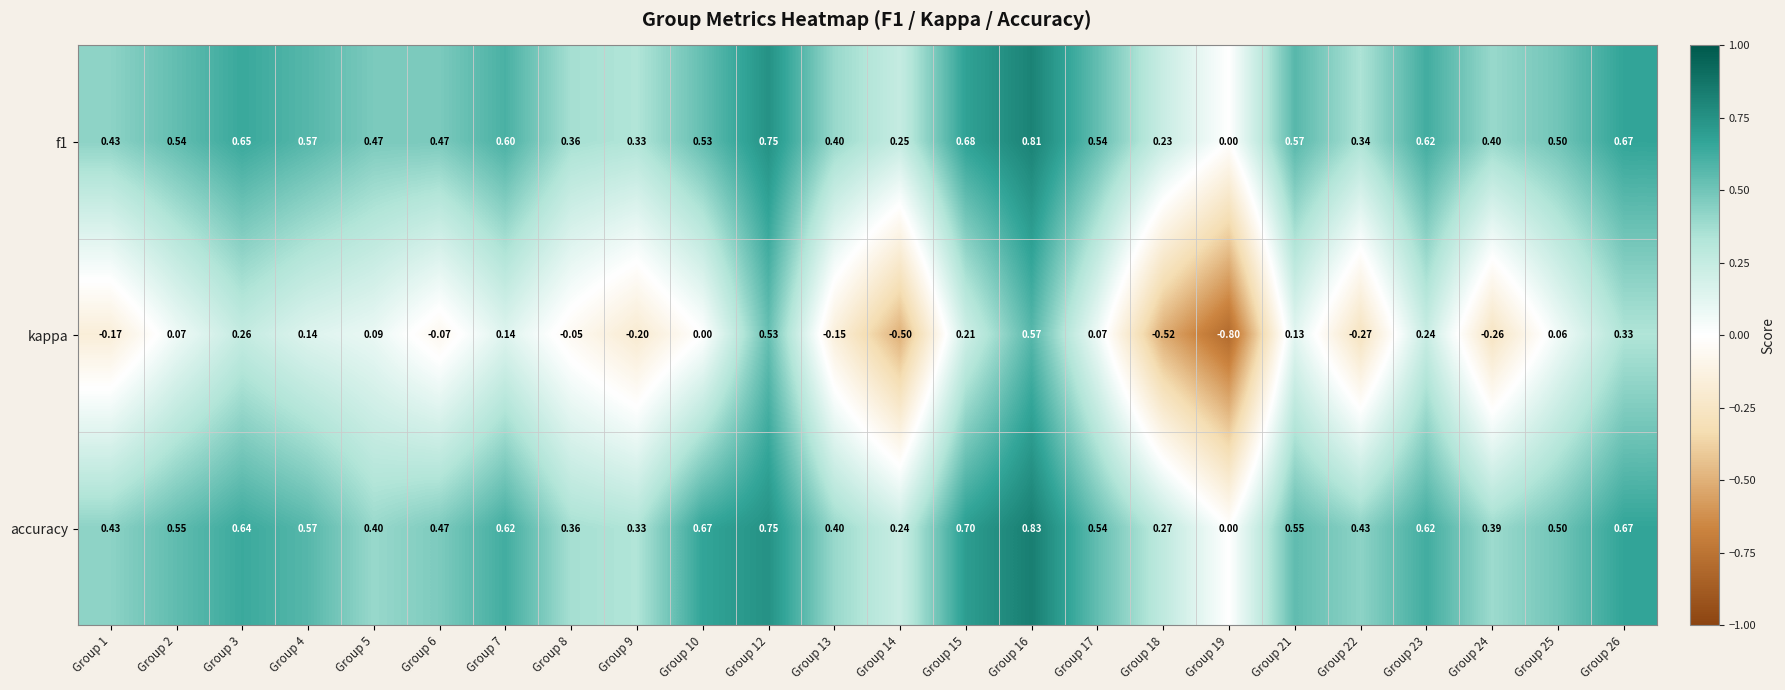

What is the minimum value shown in the chart?

-0.8